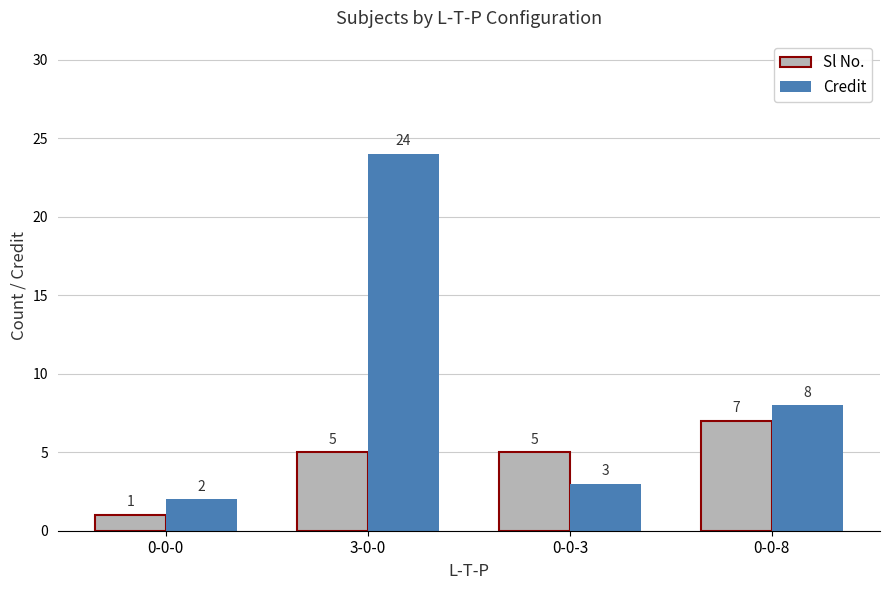

The value of Sl No. at 0-0-3 is 2. True or false?

False